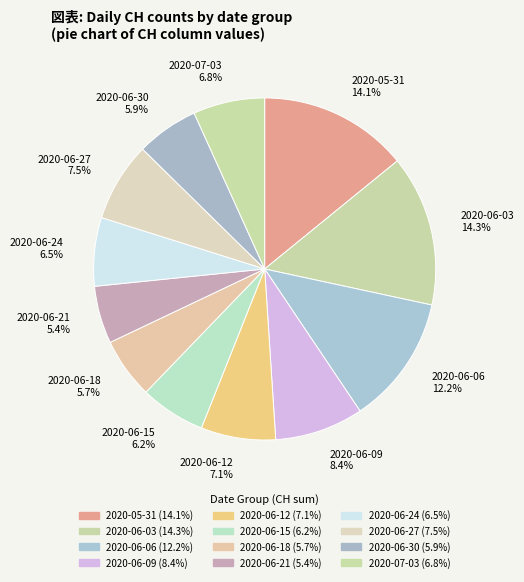

Between 2020-06-12 7.1% and 2020-06-18 5.7%, which is larger?

2020-06-12 7.1%